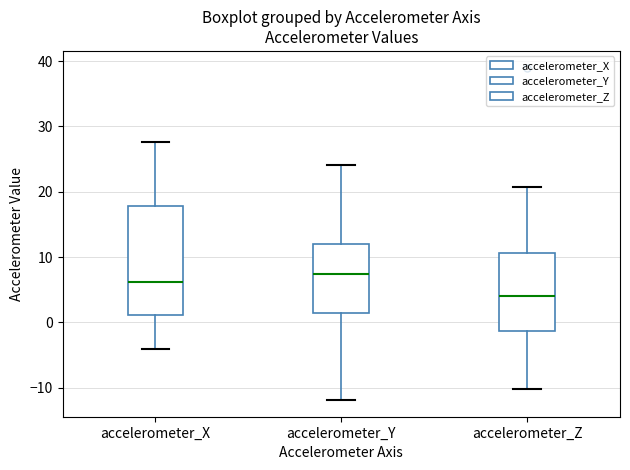

Where is the lower edge of the box for accelerometer_Z on the y-axis? The values are not printed on the chart, so give them approximately, as read against the axis.

-1